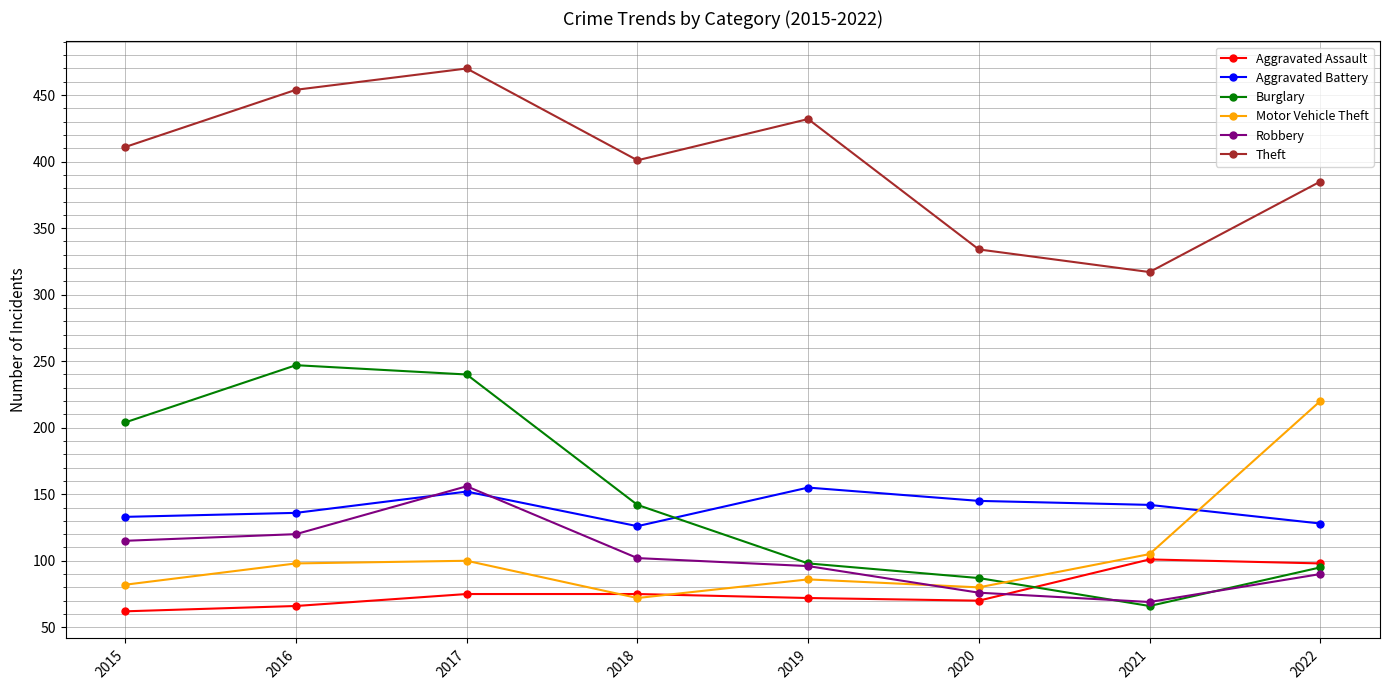

Reading right to left, transcribe all the data shown in this chart.

Aggravated Assault: 98	101	70	72	75	75	66	62
Aggravated Battery: 128	142	145	155	126	152	136	133
Burglary: 95	66	87	98	142	240	247	204
Motor Vehicle Theft: 220	105	80	86	72	100	98	82
Robbery: 90	69	76	96	102	156	120	115
Theft: 385	317	334	432	401	470	454	411